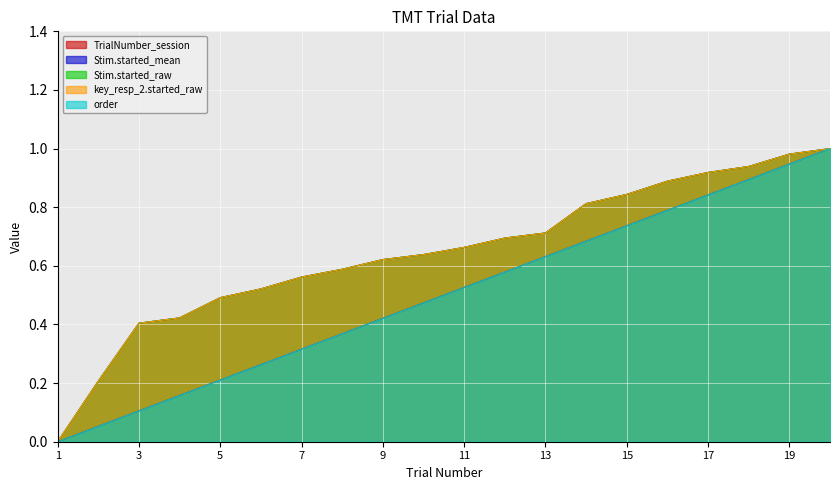

True or false: Stim.started_raw and TrialNumber_session intersect in this chart.

False